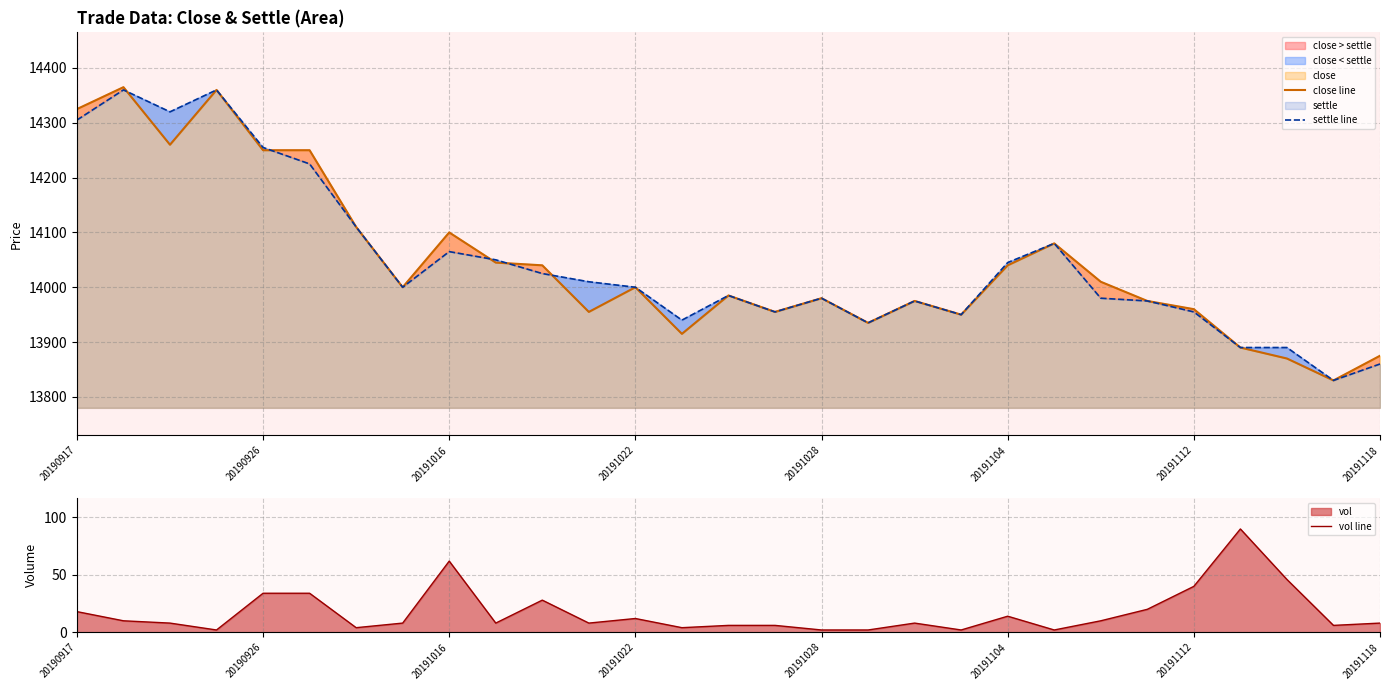

True or false: vol line has a value of 8 at 20191118.

True